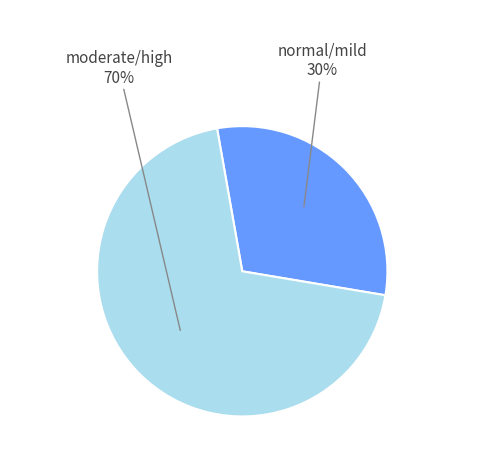

To the nearest percent, what is the average slice percentage?

50%